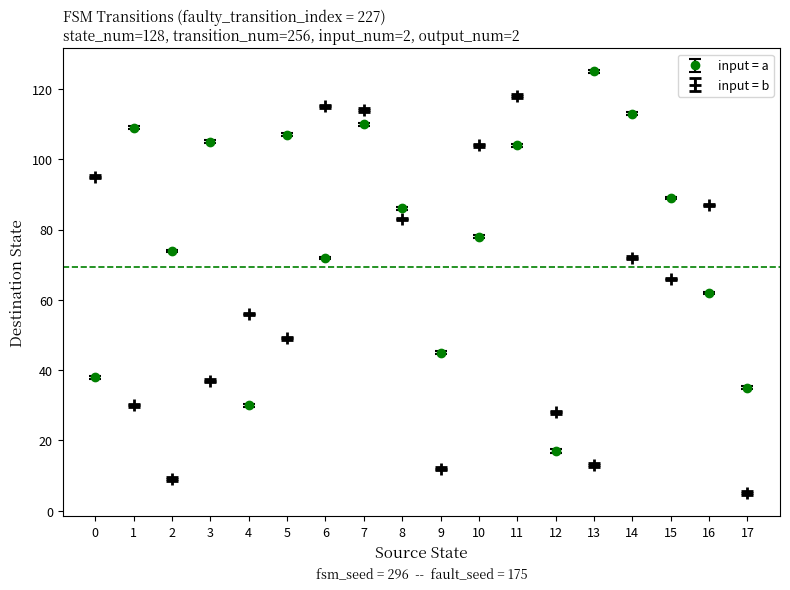

Which series has the largest total across all categories?

input = a